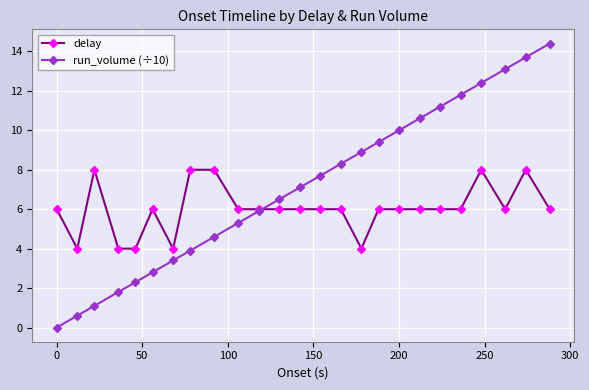

What is the value of the run_volume (÷10) point at the 7th from the left?

3.4